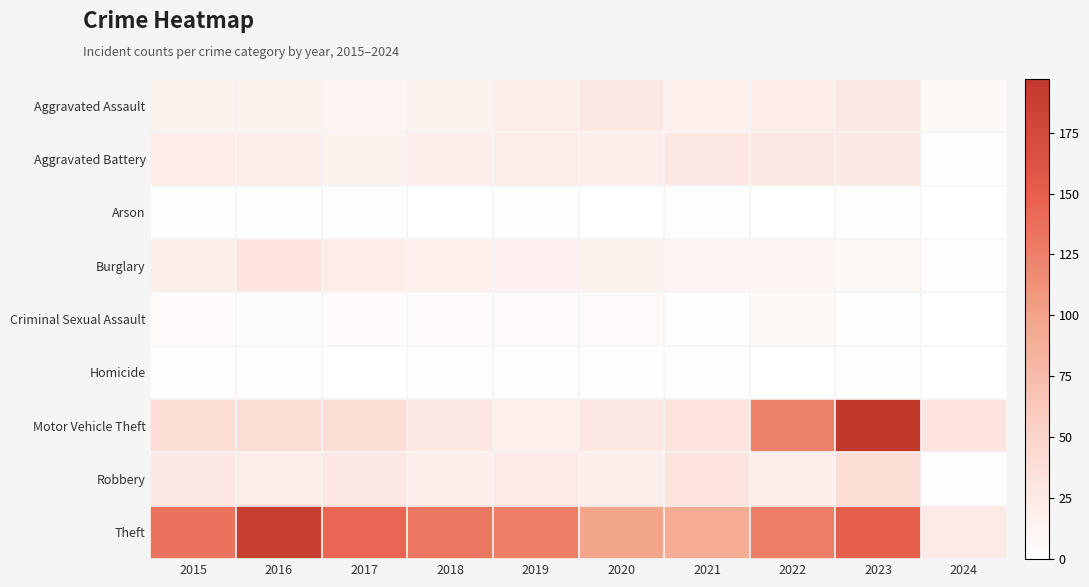

Which has a higher value, 2019 or 2017?

2019